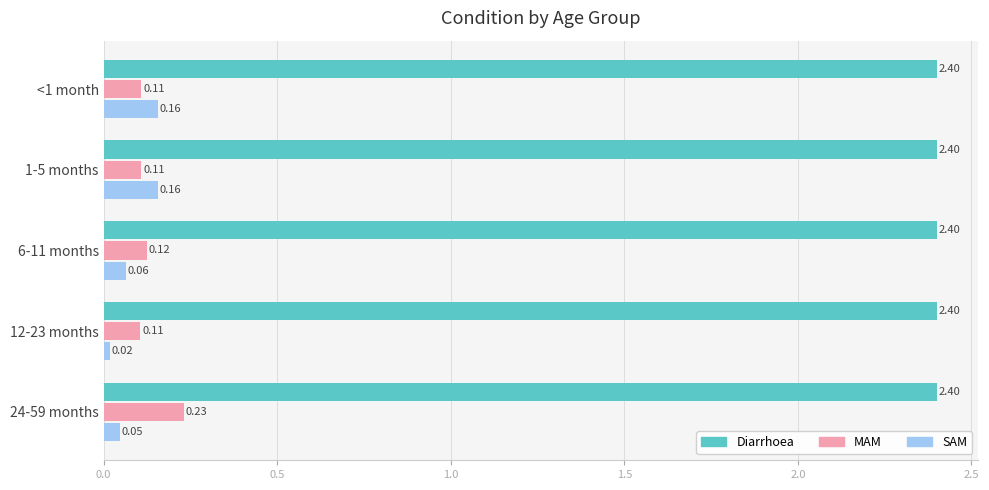

What is the sum of all Diarrhoea values?

12.0